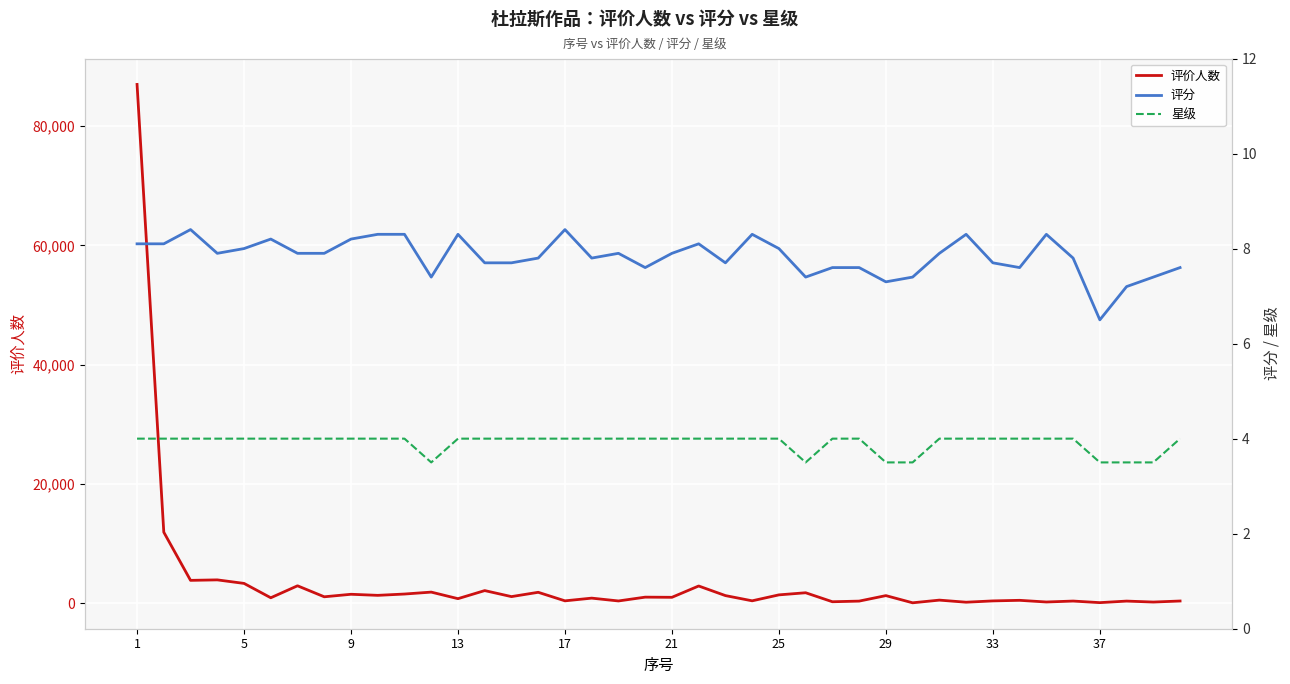

True or false: 星级 and 评分 cross at least once.

False